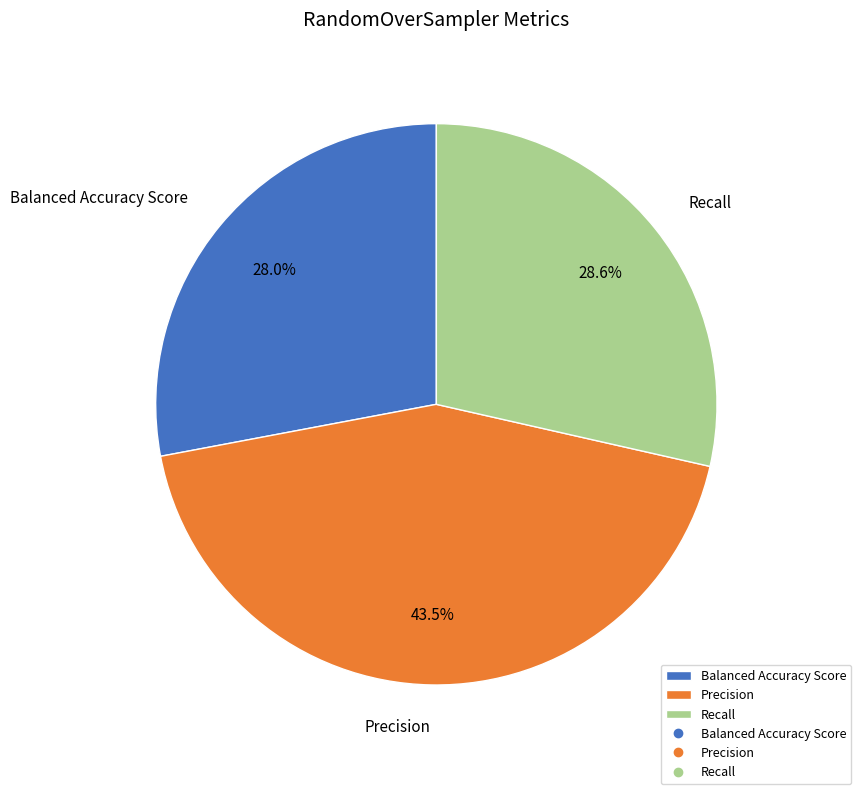

Rank the categories by value from highest to lowest.

Precision, Recall, Balanced Accuracy Score